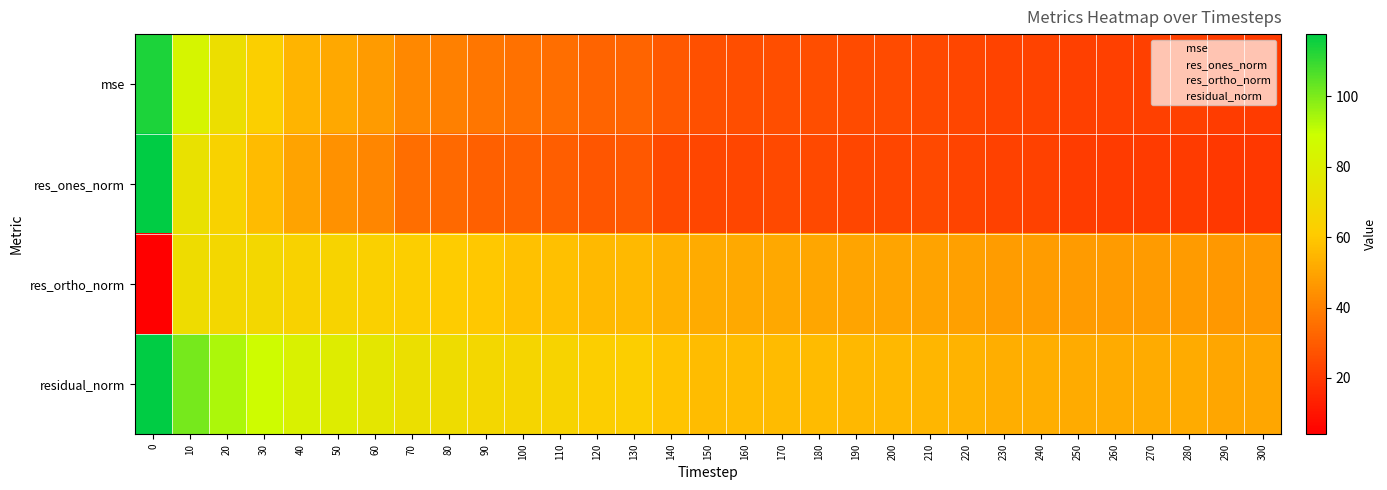

Between 60 and 40, which is larger?

40